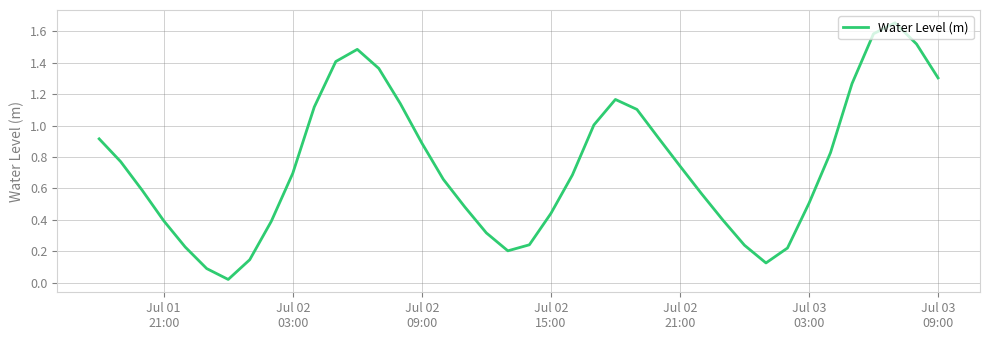

What is the difference between the maximum and minimum values?

1.6